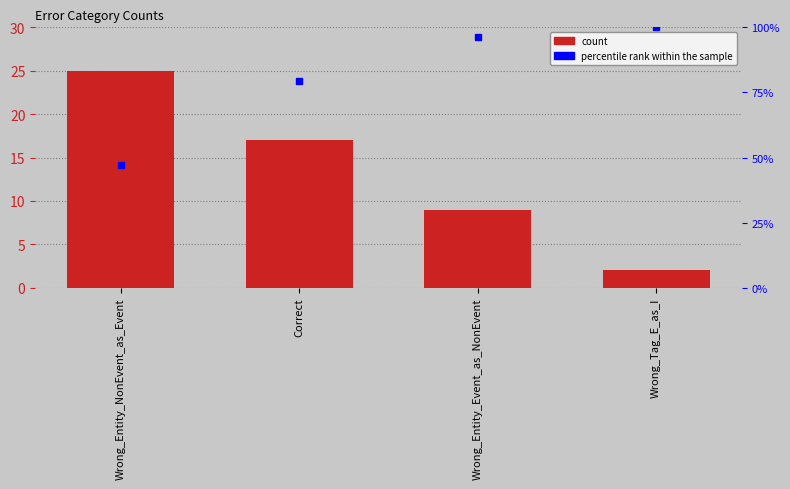

The chart shows a value of 25 at Wrong_Entity_NonEvent_as_Event. True or false?

True